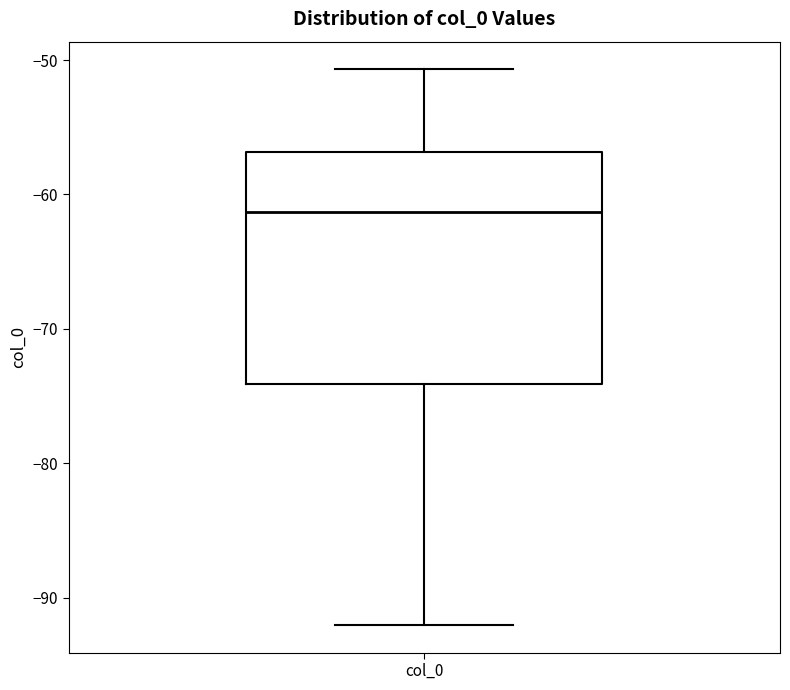

Read this box plot against the y-axis: the position of the median line, the range covered by the box, and the ends of both whiskers. The values are not printed on the chart, so give them approximately, as read against the axis.

median -61, box -74 to -57, whiskers -92 to -51